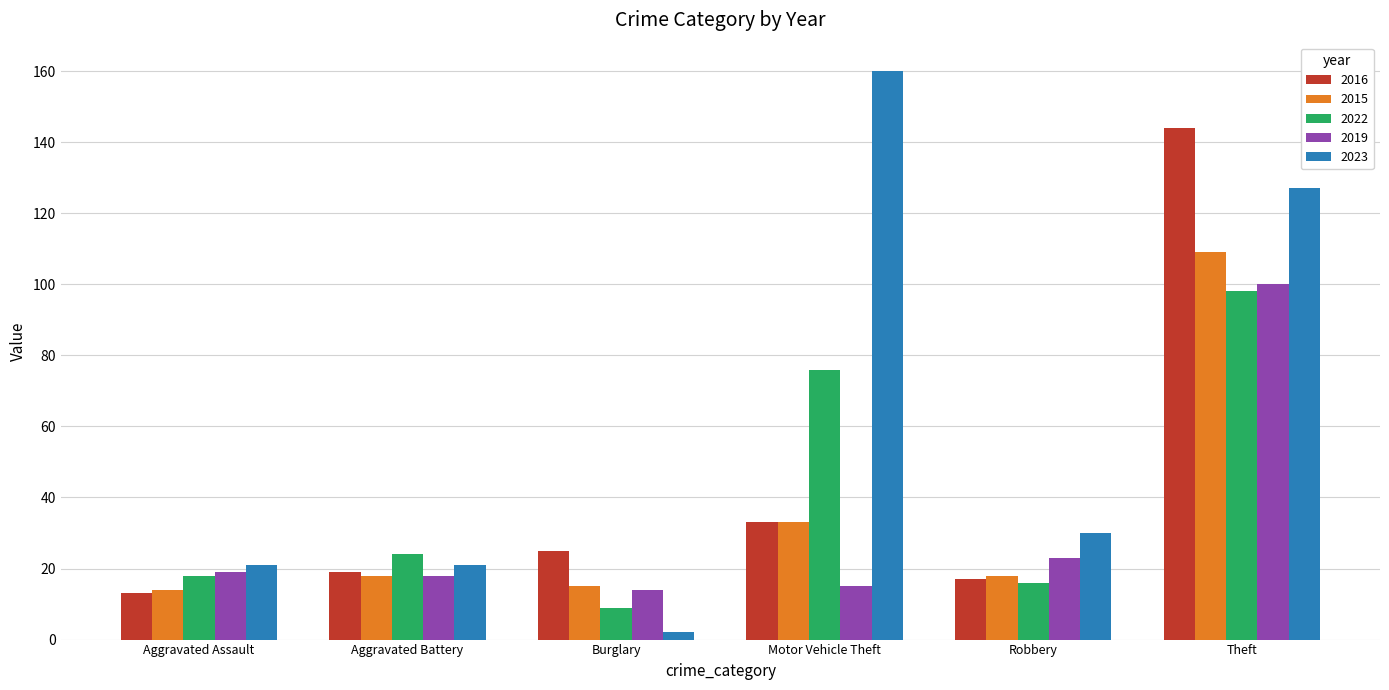

Between Burglary and Robbery, which series saw the biggest shift?

2023